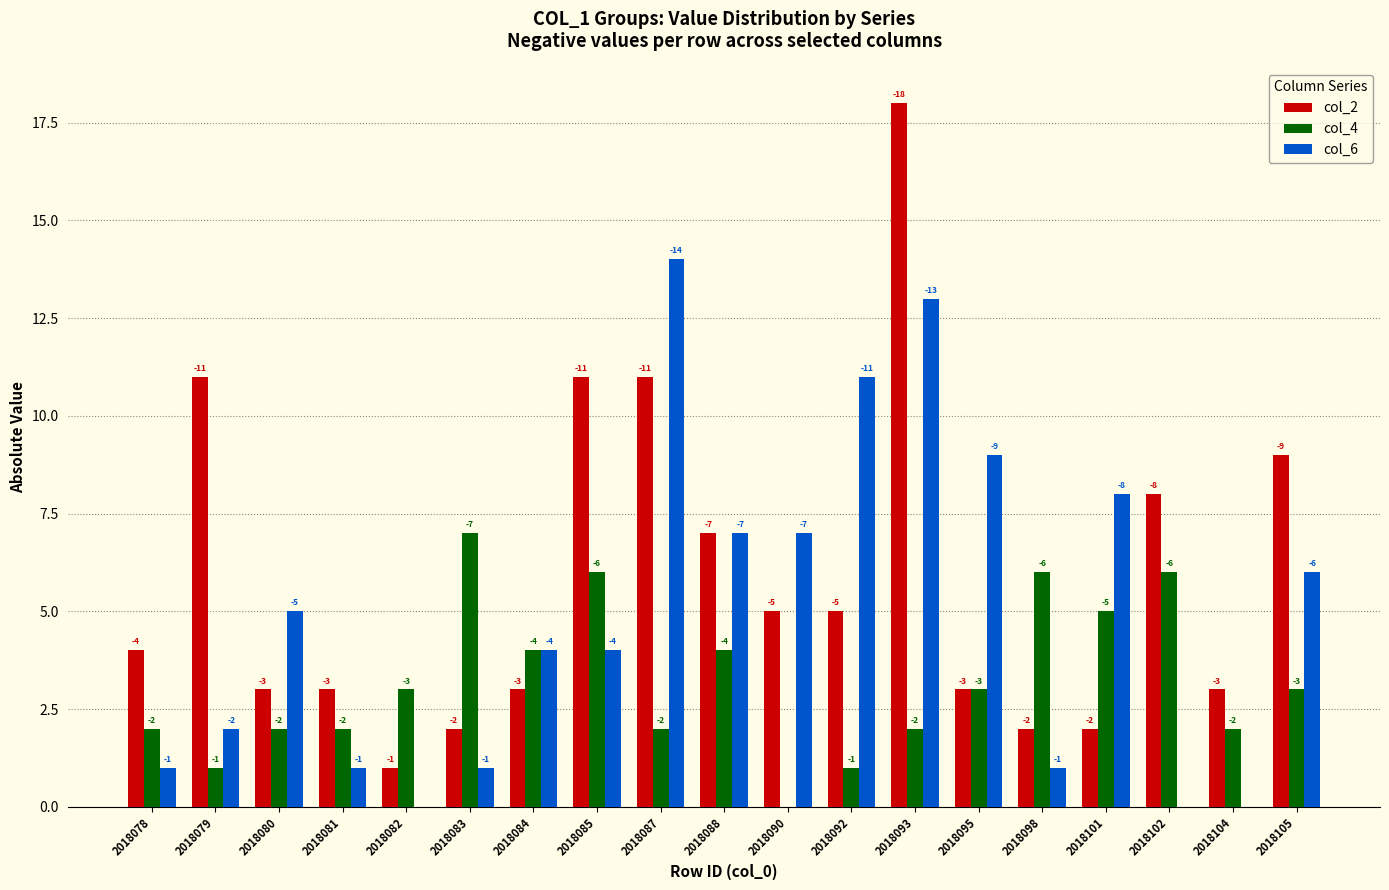

What are all the series names shown in the legend?

col_2, col_4, col_6